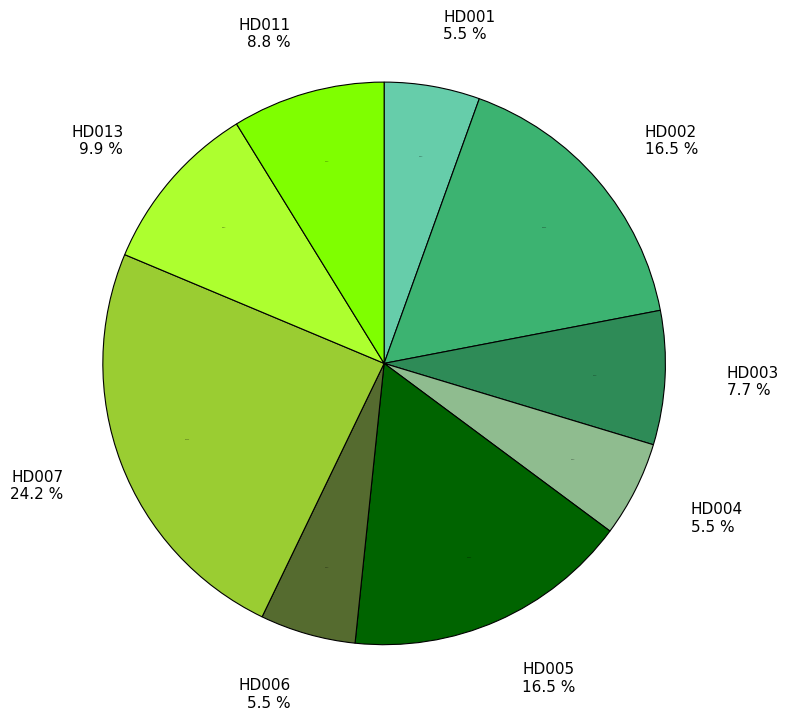

The HD005 slice represents 26% of the pie. True or false?

False